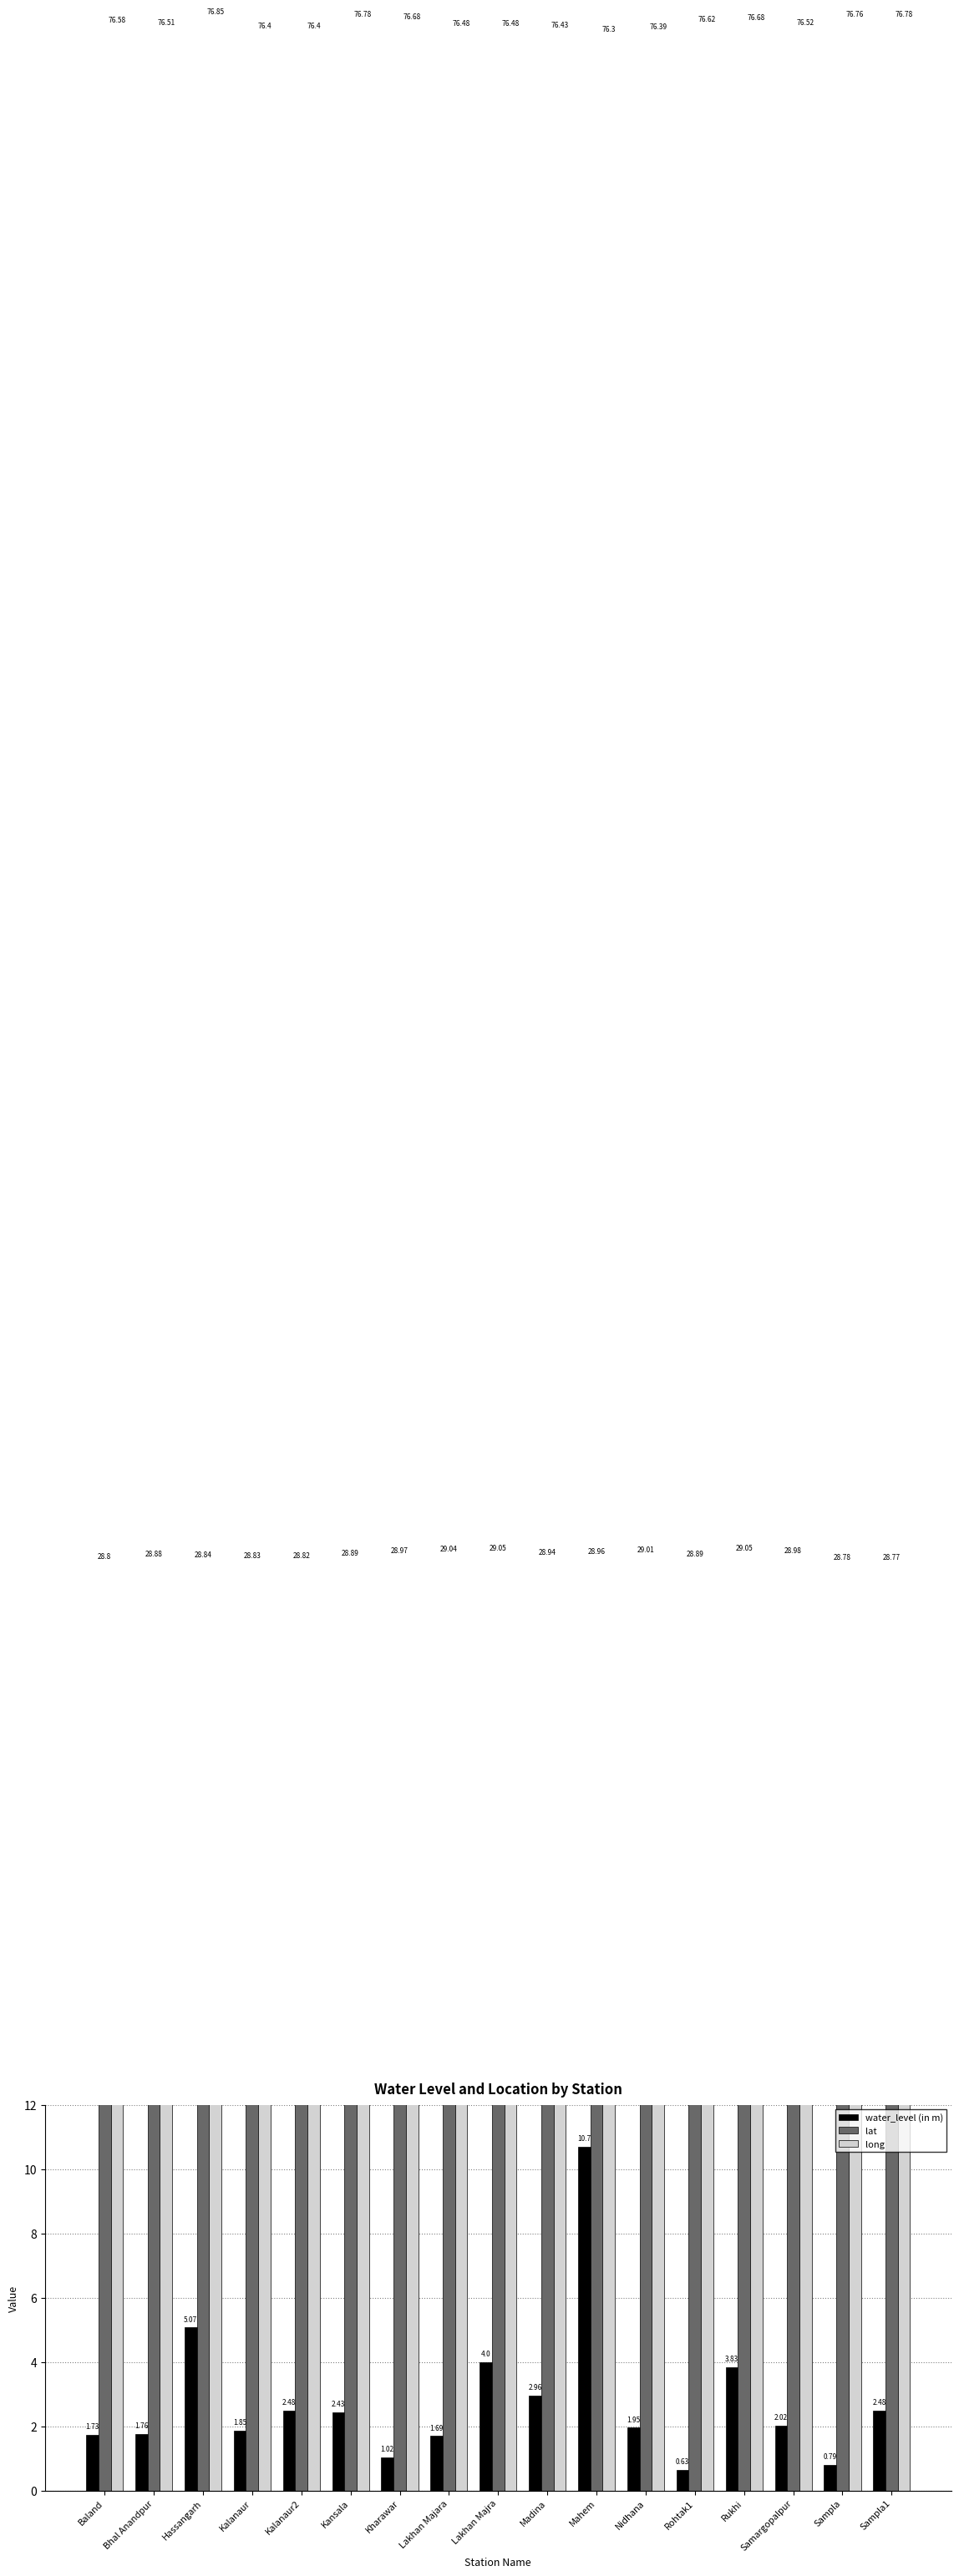

What is the spread (max minus min) of values at Rukhi?

72.9